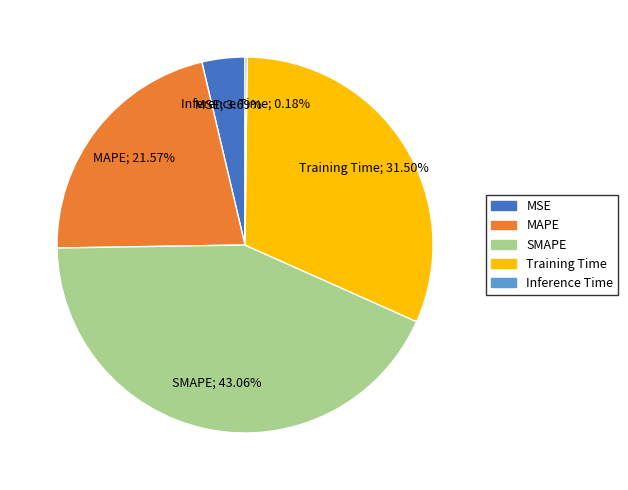

Does any single category account for the majority?

No